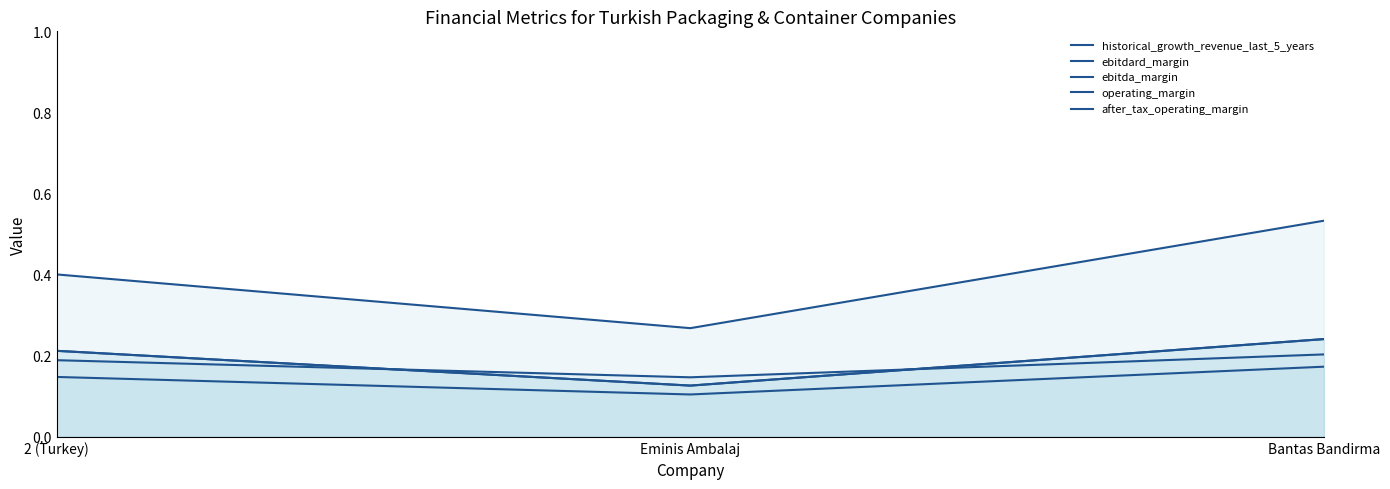

The value of after_tax_operating_margin at 2 (Turkey) is 0.2. True or false?

False